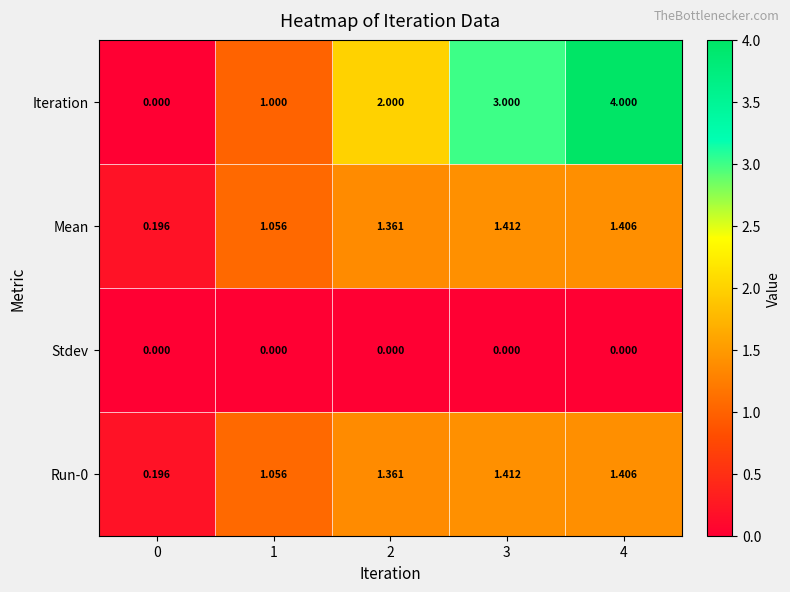

What is the difference between the highest and lowest values at 4?

4.0